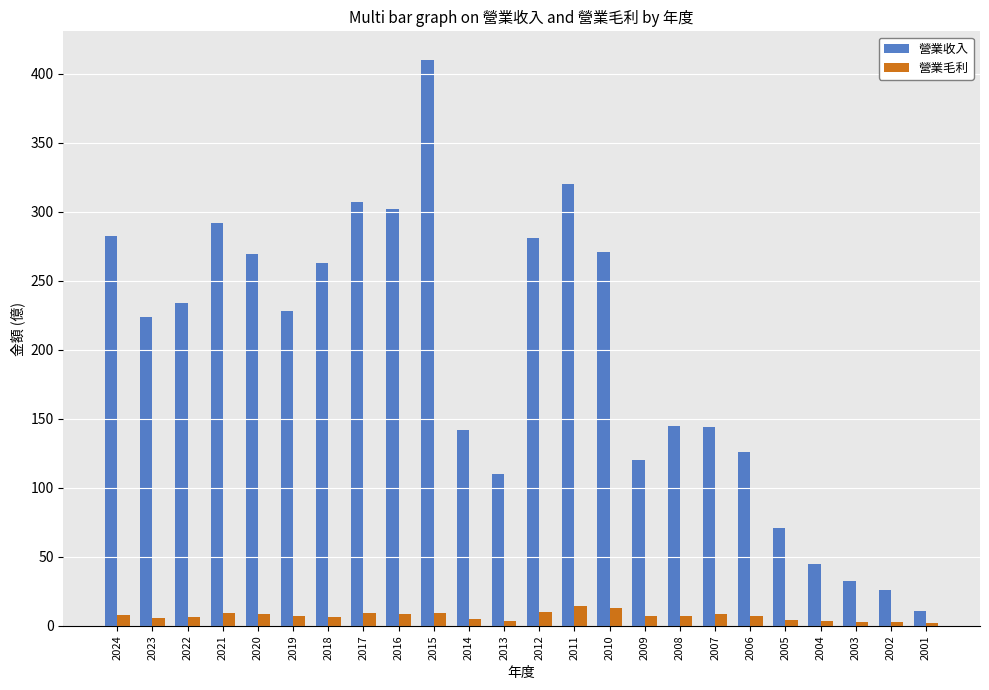

How many distinct data groups are displayed?

2